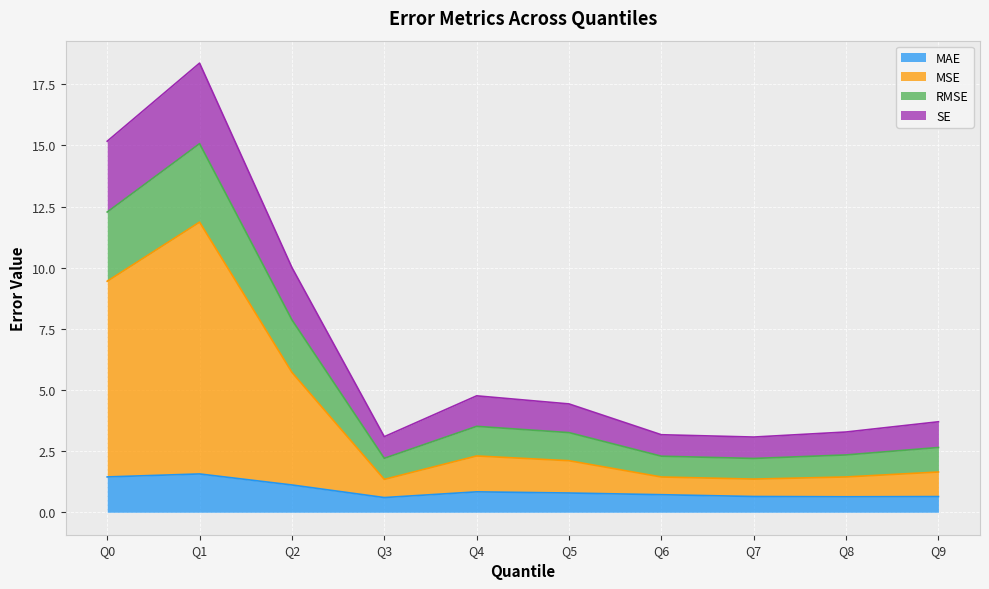

How many lines are shown in the chart?

4